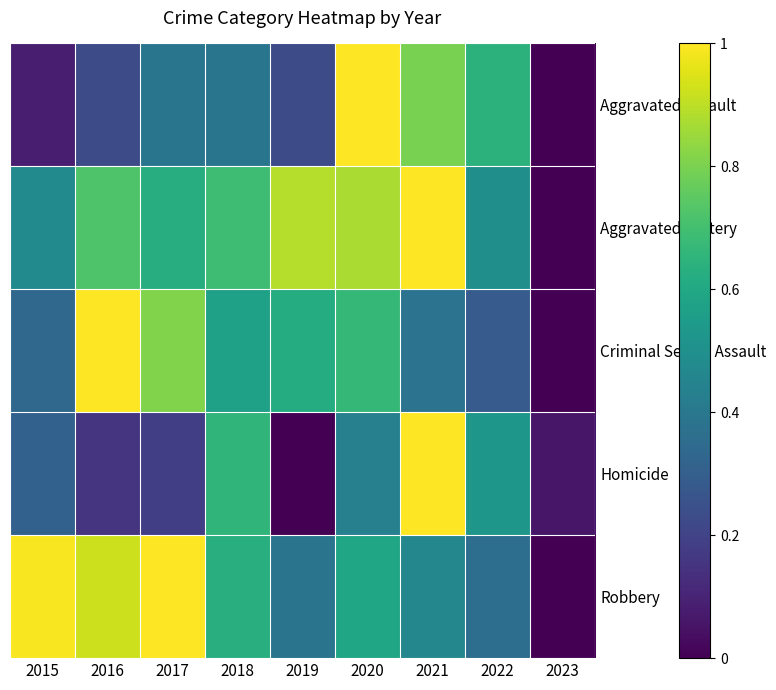

Reading right to left, extract all data points from this chart.

Aggravated Assault: 2023=0.0	2022=0.6	2021=0.8	2020=1.0	2019=0.2	2018=0.4	2017=0.4	2016=0.2	2015=0.1
Aggravated Battery: 2023=0.0	2022=0.5	2021=1.0	2020=0.9	2019=0.9	2018=0.7	2017=0.6	2016=0.7	2015=0.5
Criminal Sexual Assault: 2023=0.0	2022=0.3	2021=0.4	2020=0.7	2019=0.6	2018=0.6	2017=0.8	2016=1.0	2015=0.3
Homicide: 2023=0.1	2022=0.5	2021=1.0	2020=0.4	2019=0.0	2018=0.7	2017=0.2	2016=0.2	2015=0.3
Robbery: 2023=0.0	2022=0.4	2021=0.5	2020=0.6	2019=0.4	2018=0.6	2017=1.0	2016=0.9	2015=1.0